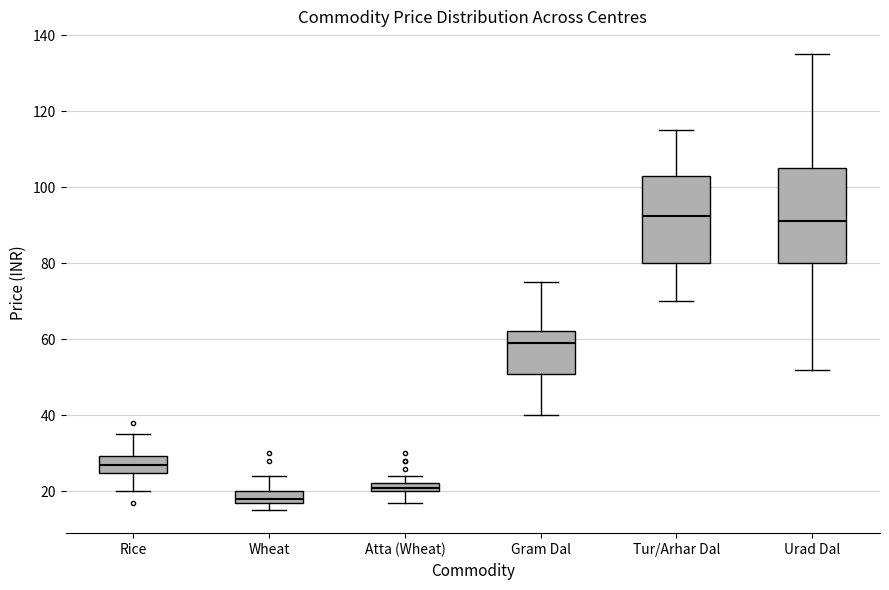

Which box's median line is the lowest?

Wheat